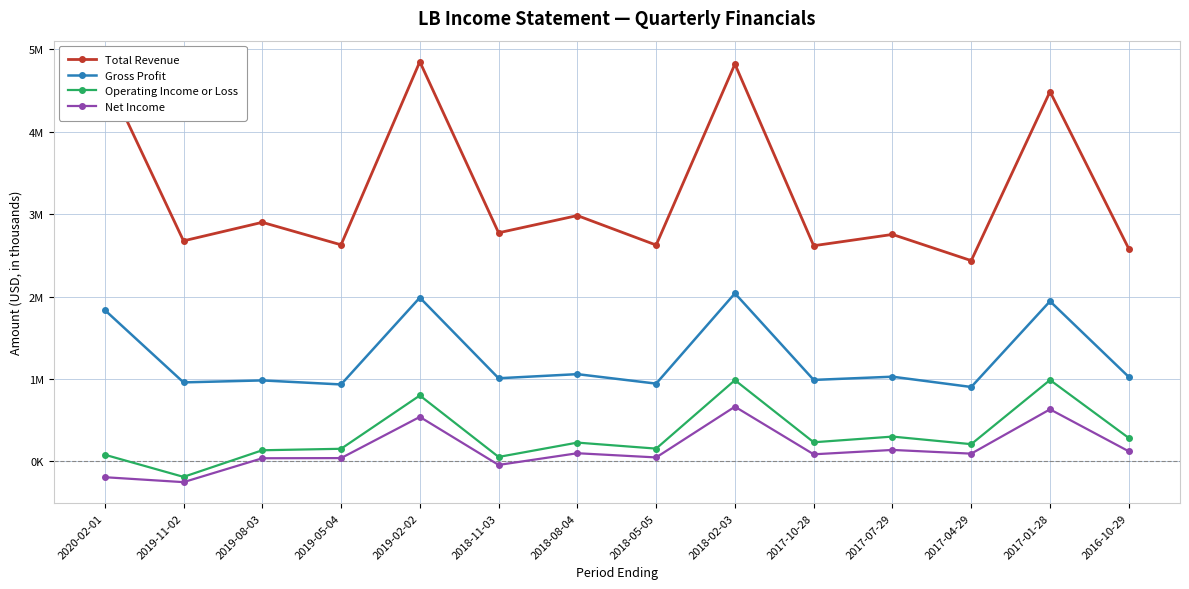

Does the chart display data point markers on the line(s)?

Yes